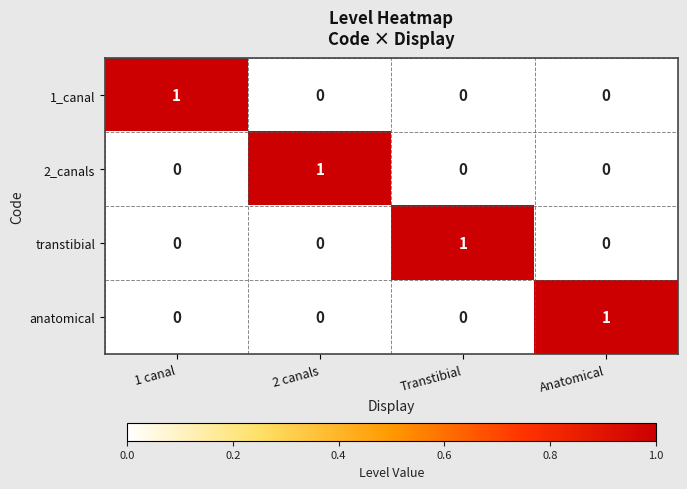

True or false: anatomical has a value of 1 at Anatomical.

True